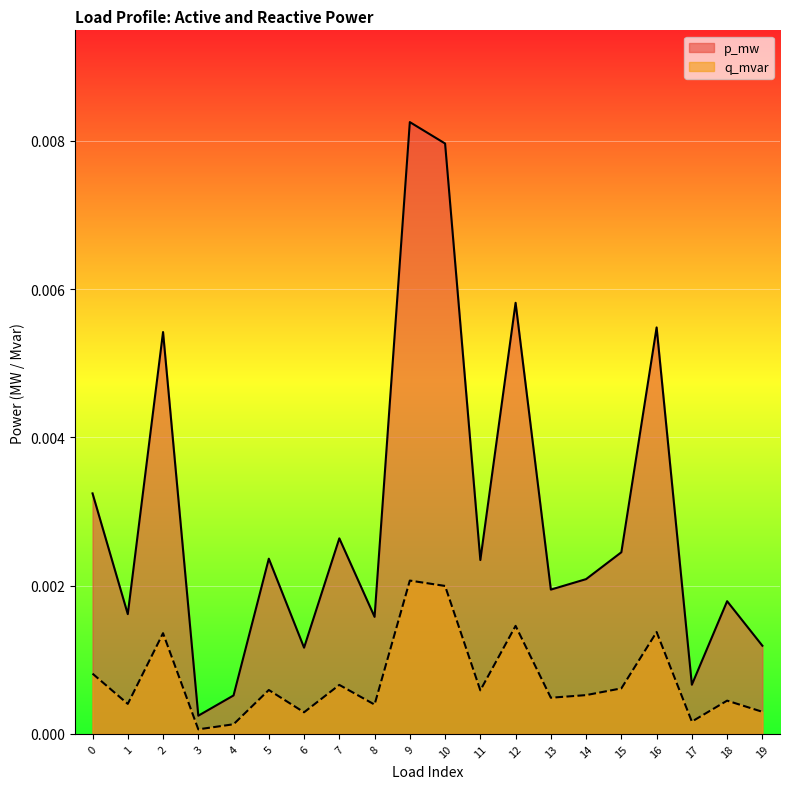

Which series has the largest range (max minus min)?

p_mw